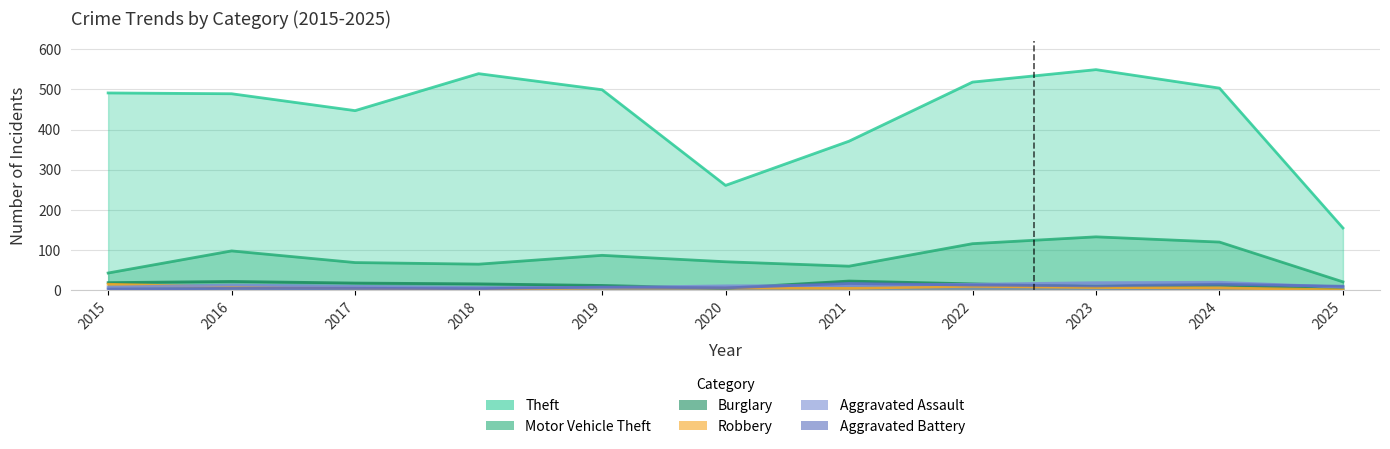

Which series has the widest spread of values?

Theft